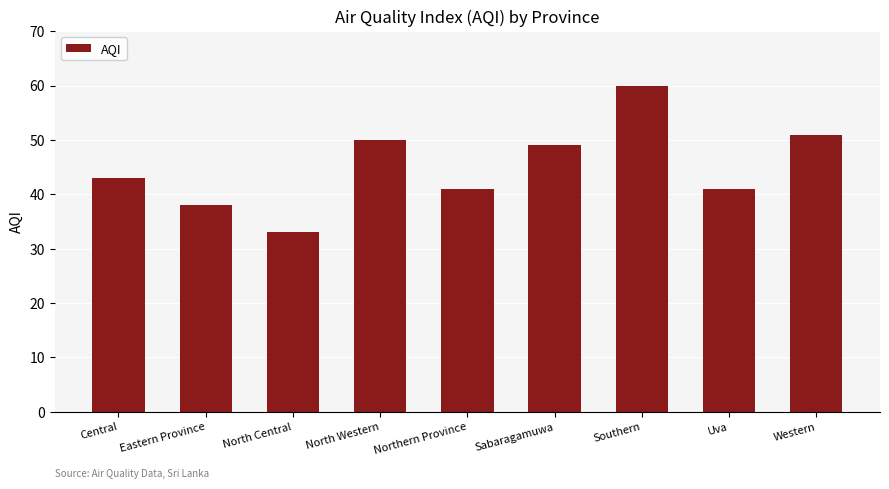

True or false: the data shows 38 at Eastern Province.

True